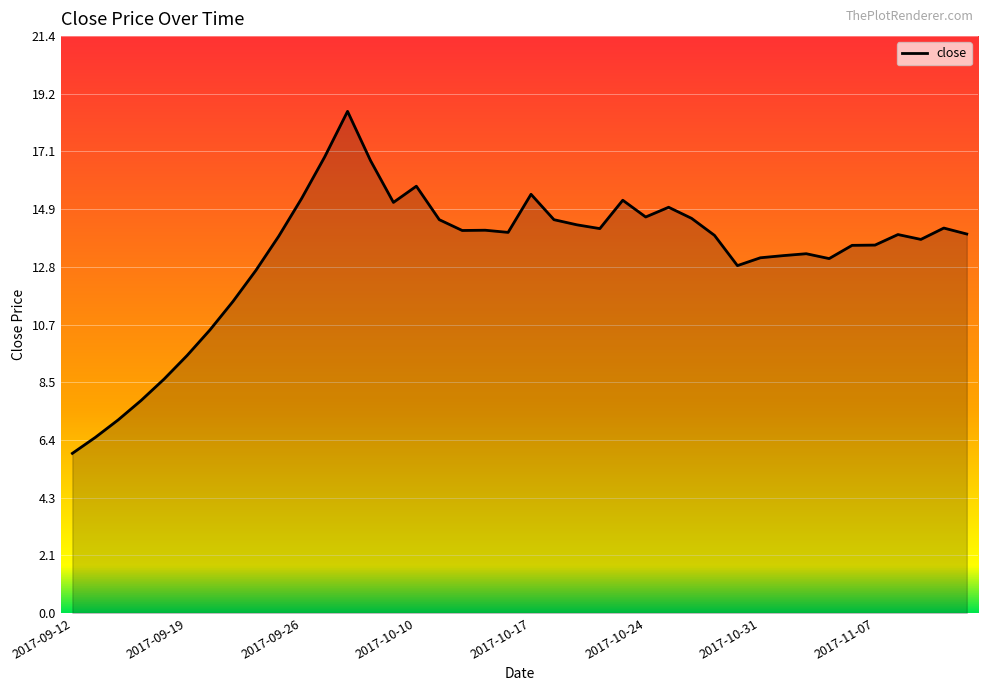

What is the greatest value displayed?

18.6